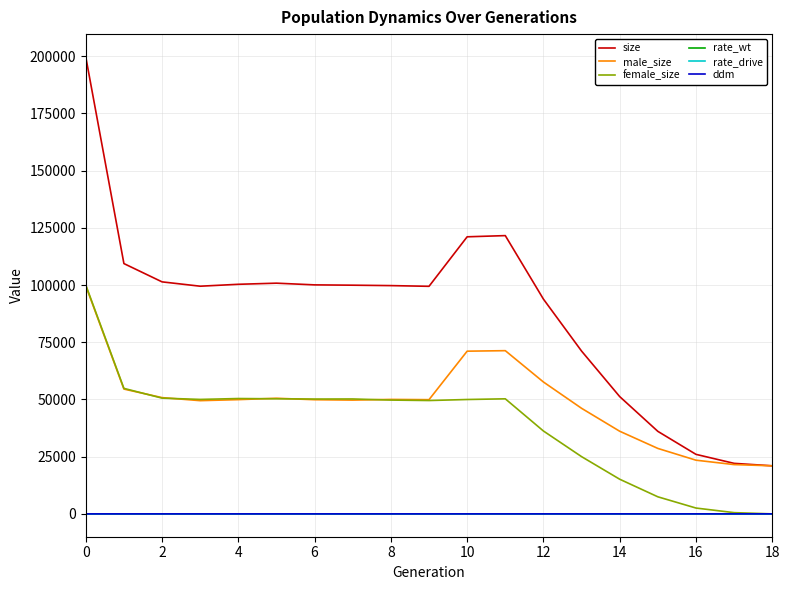

What is the average value of the rate_wt series?

0.7